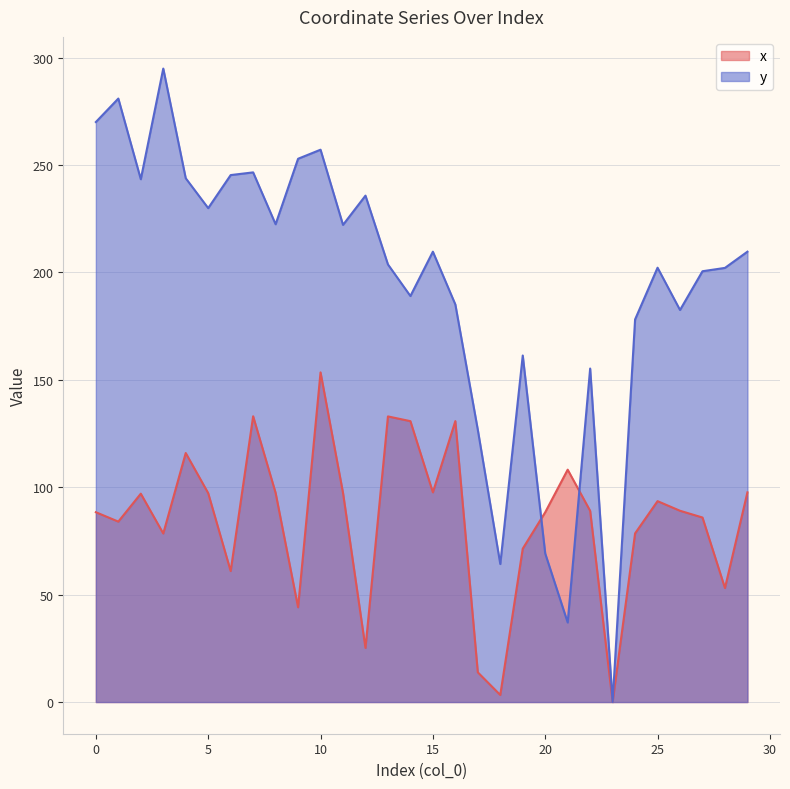

Where is the first local maximum for x?

2